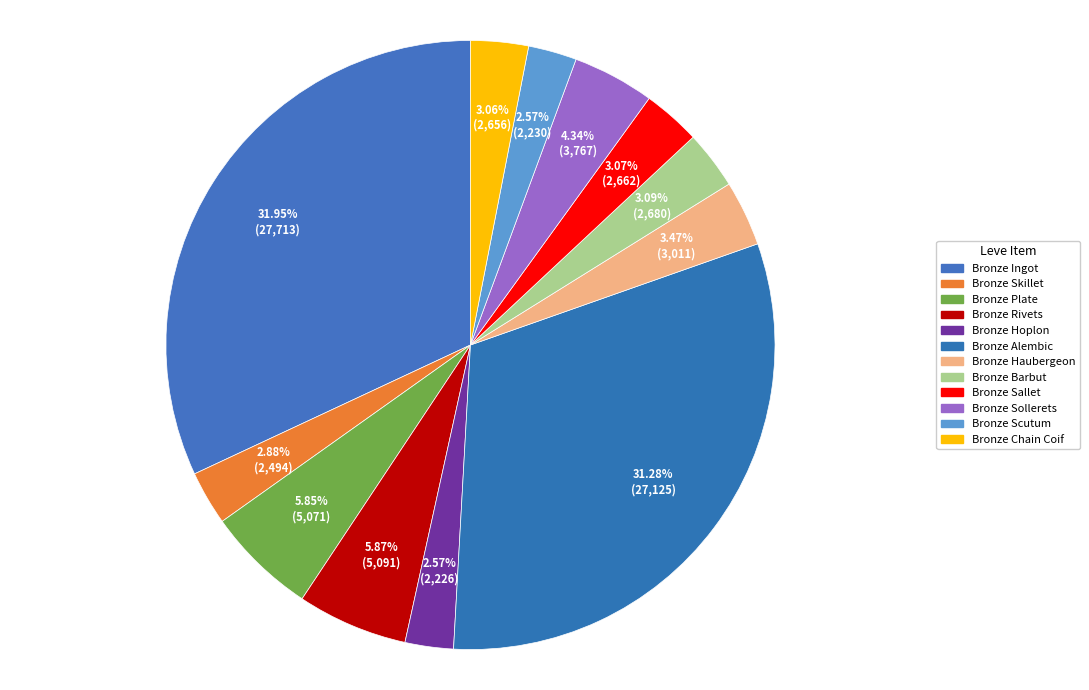

To the nearest percent, what is the average slice percentage?

8%